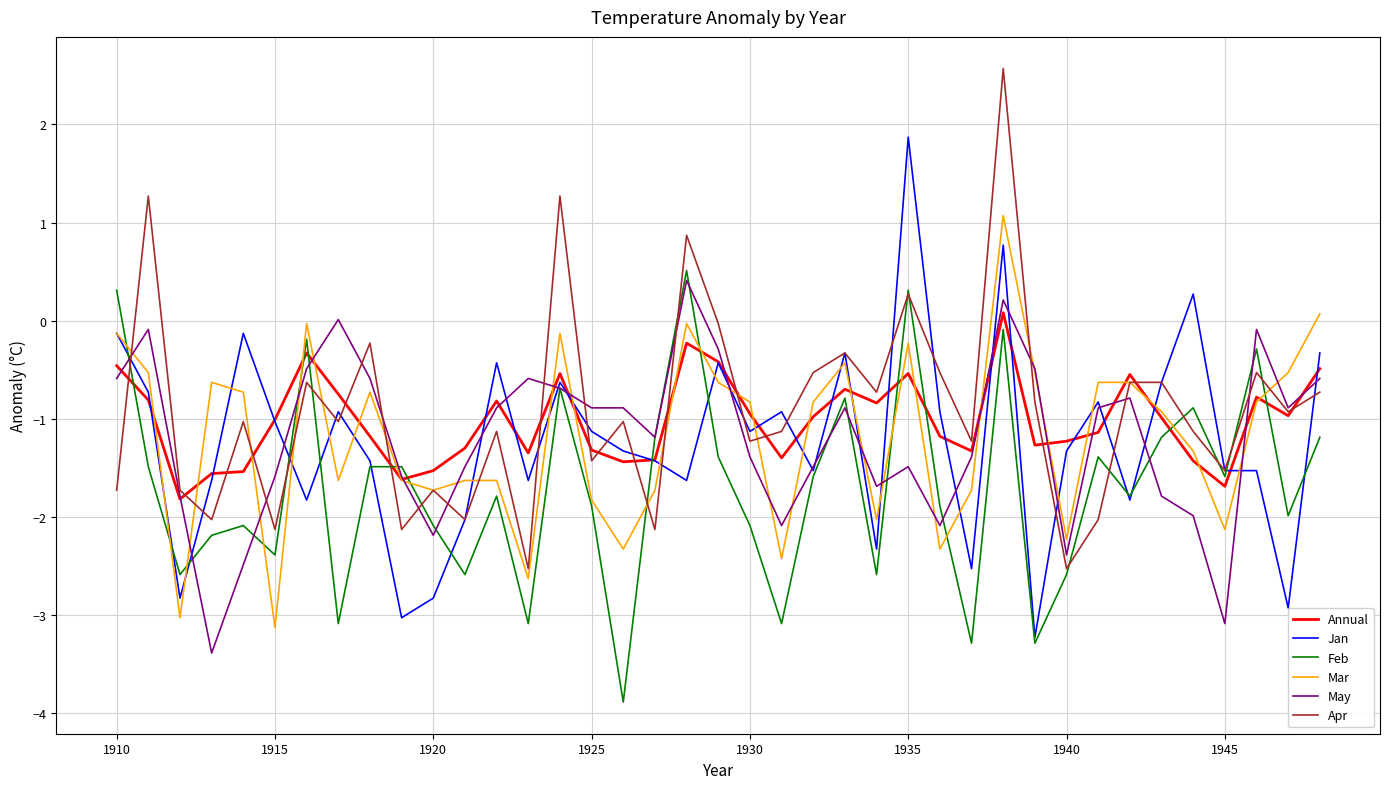

What is the smallest value displayed?

-3.9